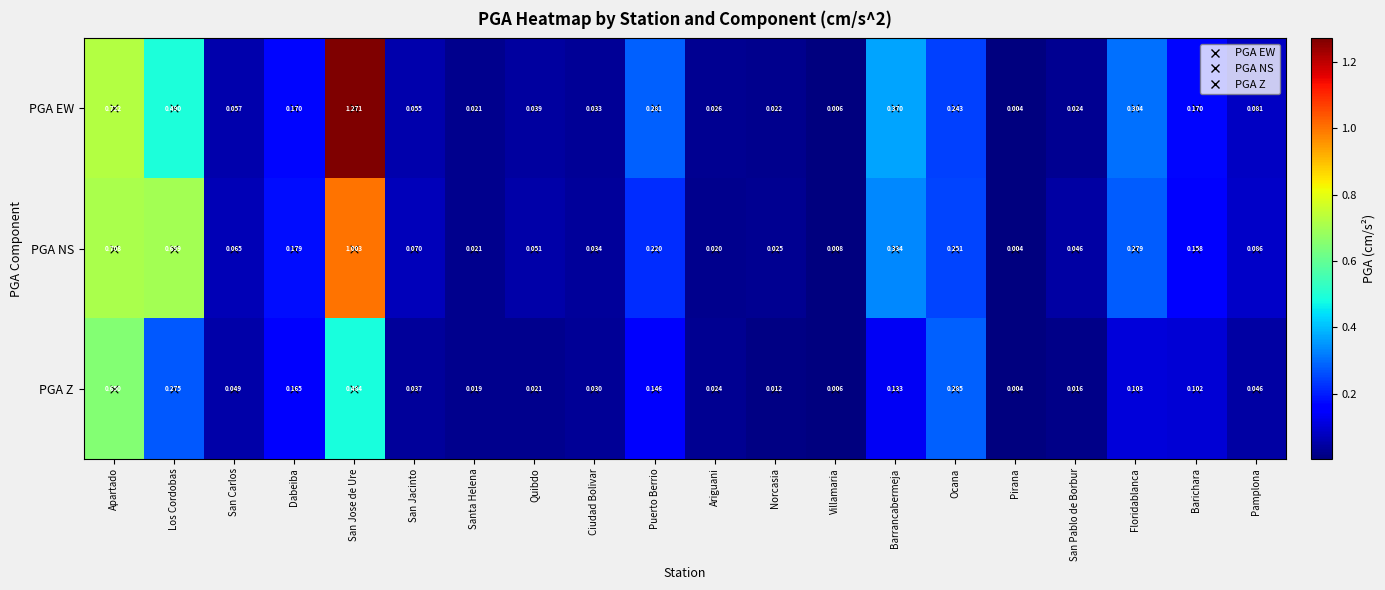

At how many categories does at least one series exceed 1?

1